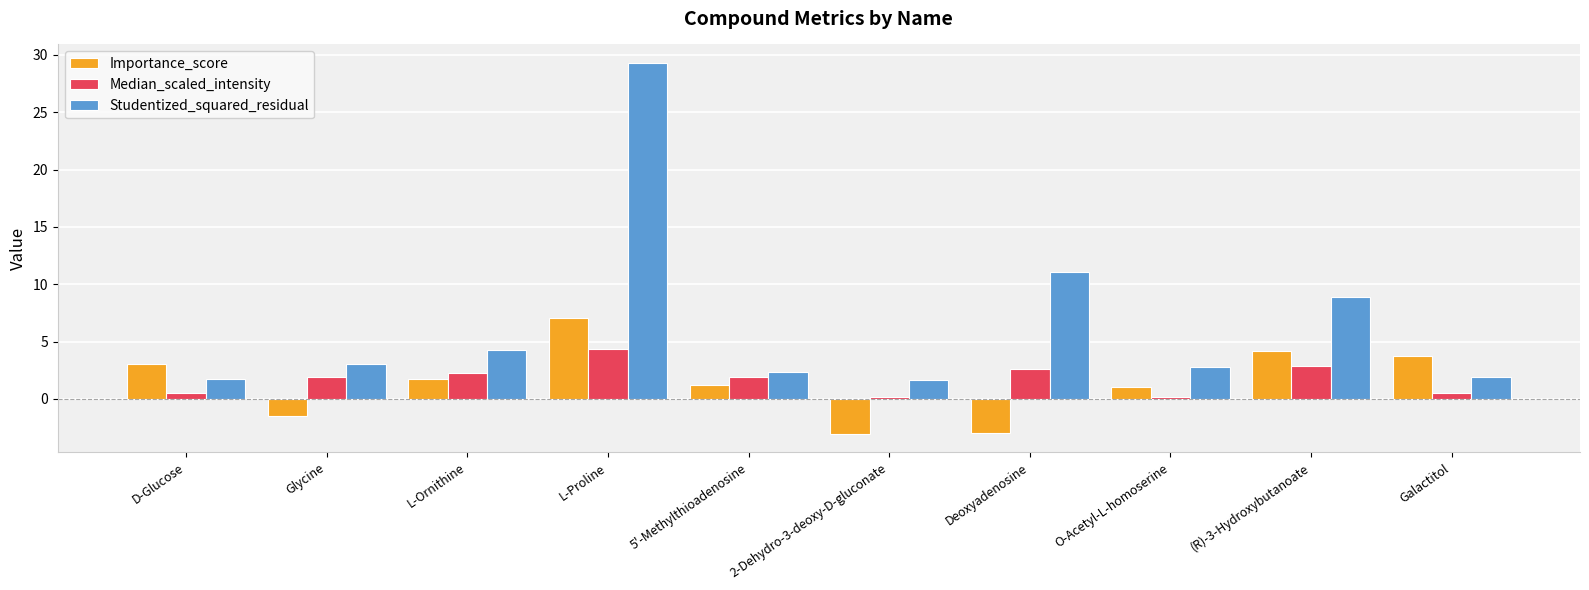

Is the value of Median_scaled_intensity at (R)-3-Hydroxybutanoate greater than the value of Importance_score at (R)-3-Hydroxybutanoate?

No